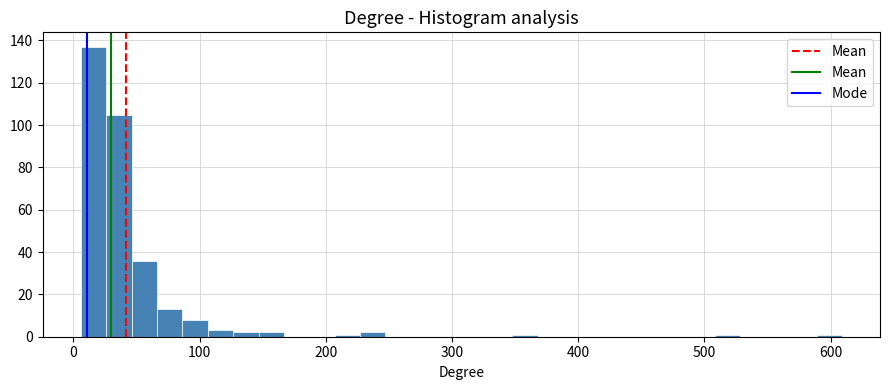

Around what value on the x-axis is the tallest bar? Give the approximate position of its centre, as read against the axis.

20